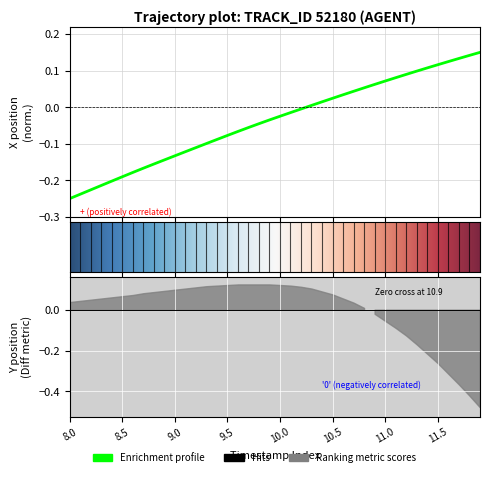

Does the chart display data point markers on the line(s)?

No